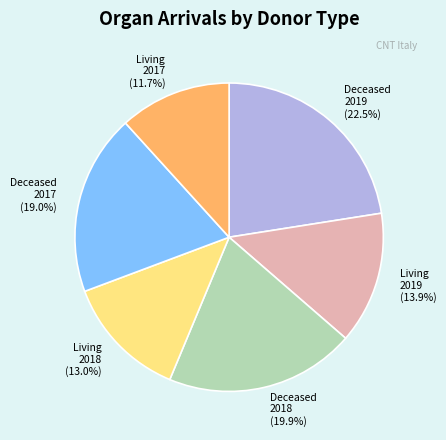

Which has a higher value, Deceased 2018 or Deceased 2019?

Deceased 2019